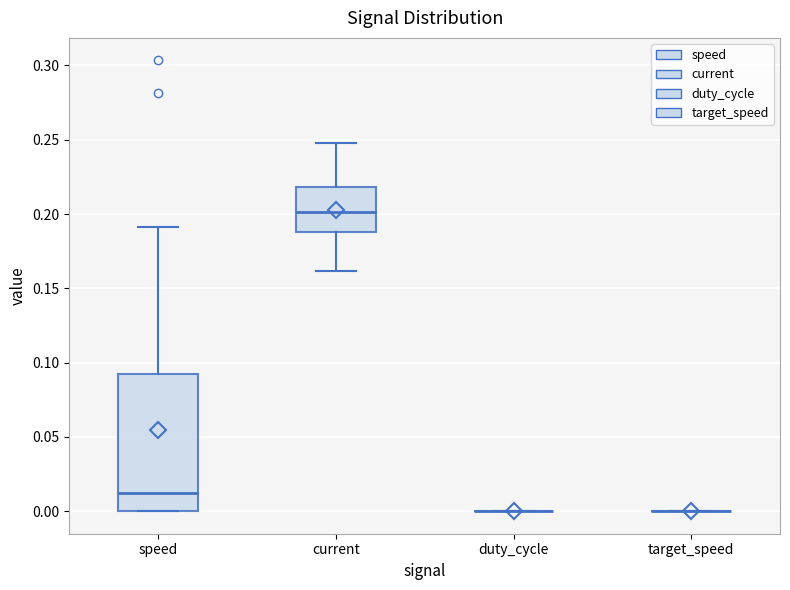

Reading left to right, transcribe this box plot: for each box, give where its median line is, the range the box spans, and where its two whiskers end, as read against the y-axis. The values are not printed on the chart, so give them approximately, as read against the axis.

speed: median 0.01, box 0.00 to 0.09, whiskers 0.00 to 0.19
current: median 0.20, box 0.19 to 0.22, whiskers 0.16 to 0.25
duty_cycle: box collapsed to a line at 0.00, whiskers 0.00 to 0.00
target_speed: box collapsed to a line at 0.00, whiskers 0.00 to 0.00